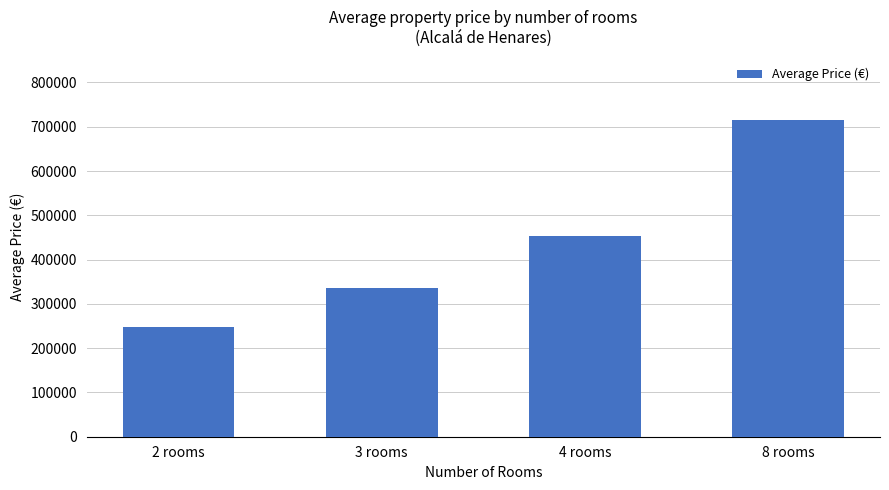

Rank the categories by value from highest to lowest.

8 rooms, 4 rooms, 3 rooms, 2 rooms